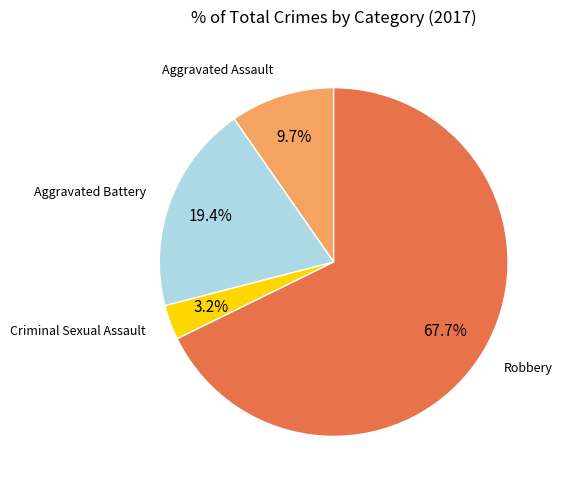

Is there a majority slice in this chart?

Yes